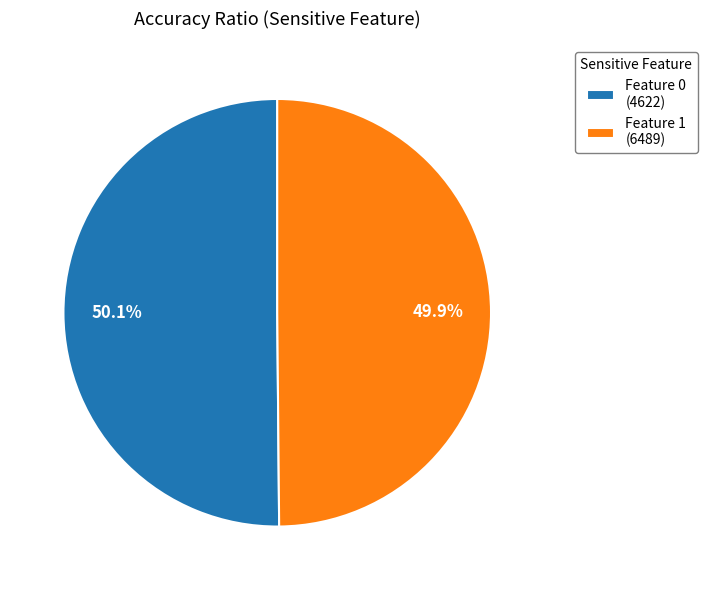

How many segments does this pie chart have?

2